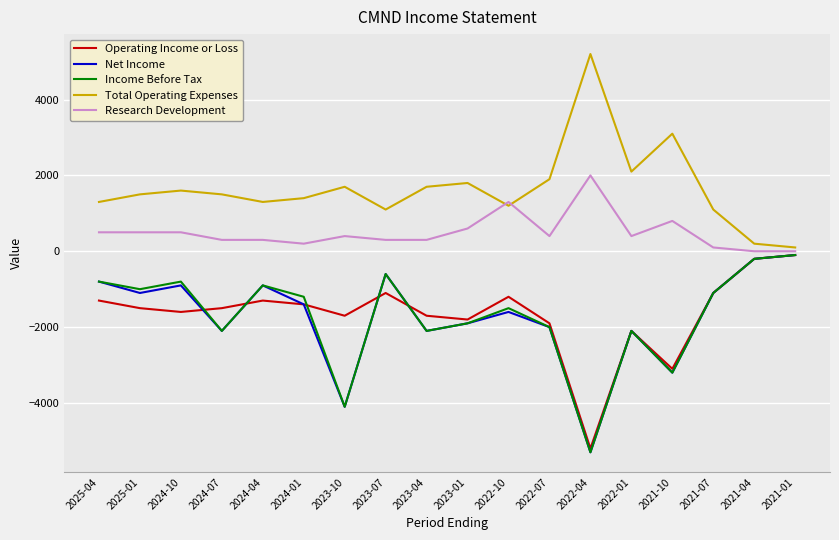

True or false: Research Development has a value of 100 at 2021-07.

True